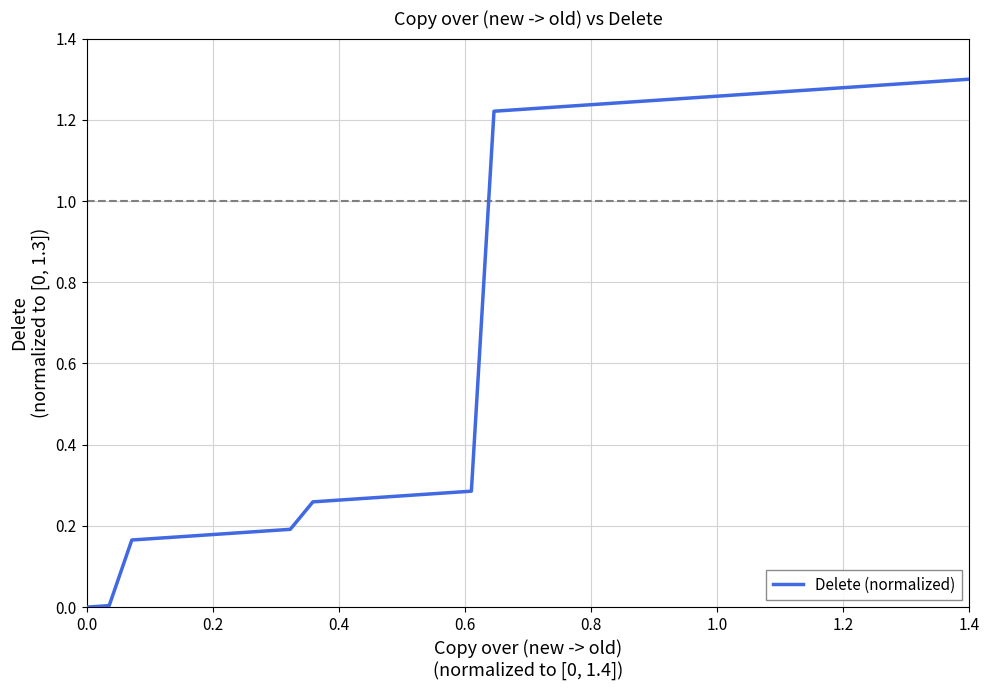

Reading left to right, what are all the values shown in this chart?

0.0	0.0	0.2	0.2	0.2	0.2	0.2	0.2	0.2	0.2	0.3	0.3	0.3	0.3	0.3	0.3	0.3	0.3	1.2	1.2	1.2	1.2	1.2	1.2	1.2	1.2	1.3	1.3	1.3	1.3	1.3	1.3	1.3	1.3	1.3	1.3	1.3	1.3	1.3	1.3